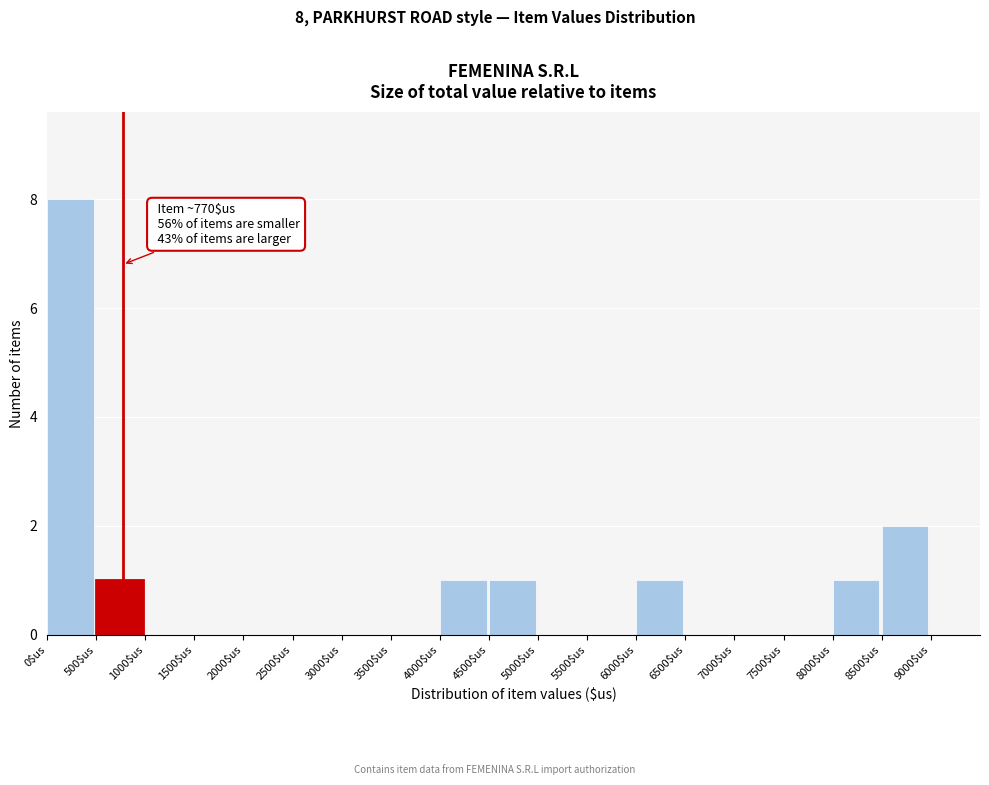

Which range on the x-axis has the tallest bar?

0 to 500